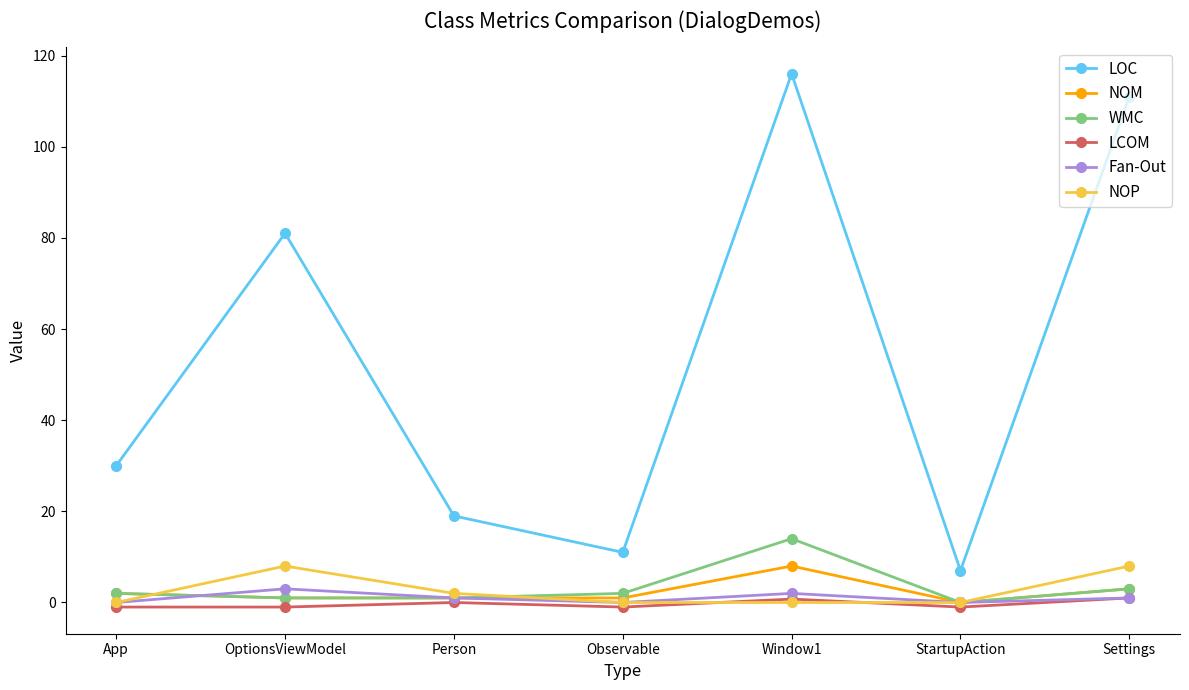

Does the chart display data point markers on the line(s)?

Yes